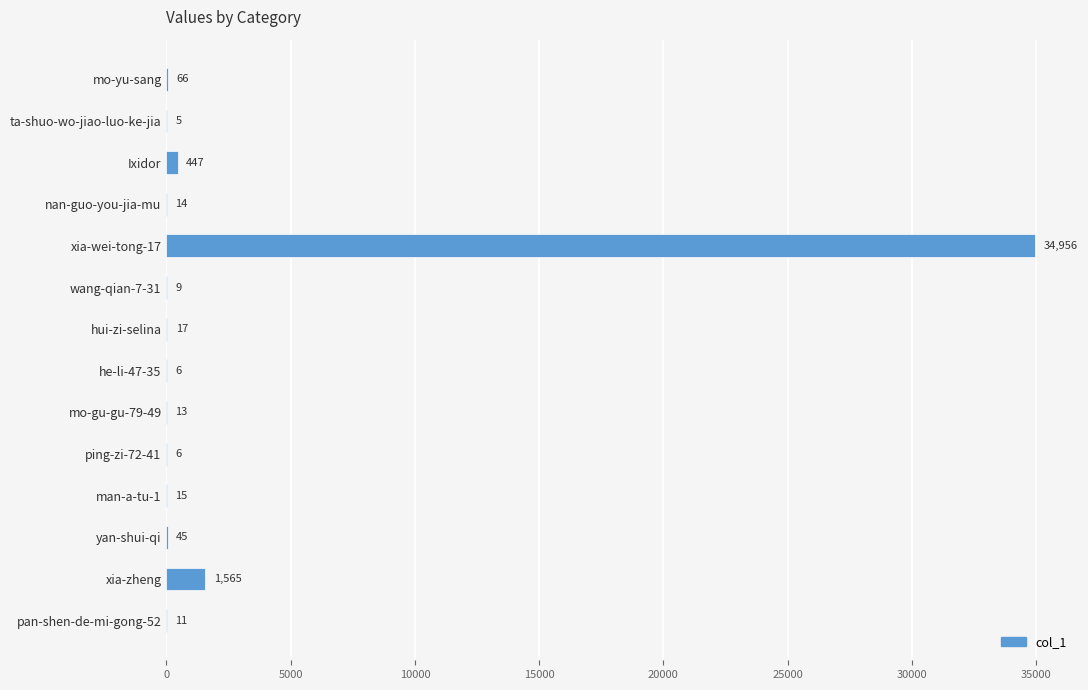

What is the sum of the values at xia-zheng and xia-wei-tong-17?

36521